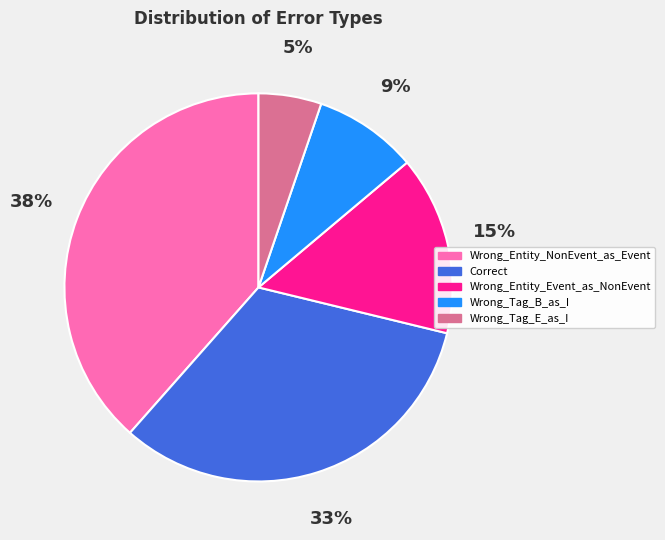

What is the ratio of the value at Wrong_Tag_E_as_I to the value at Correct?

0.2